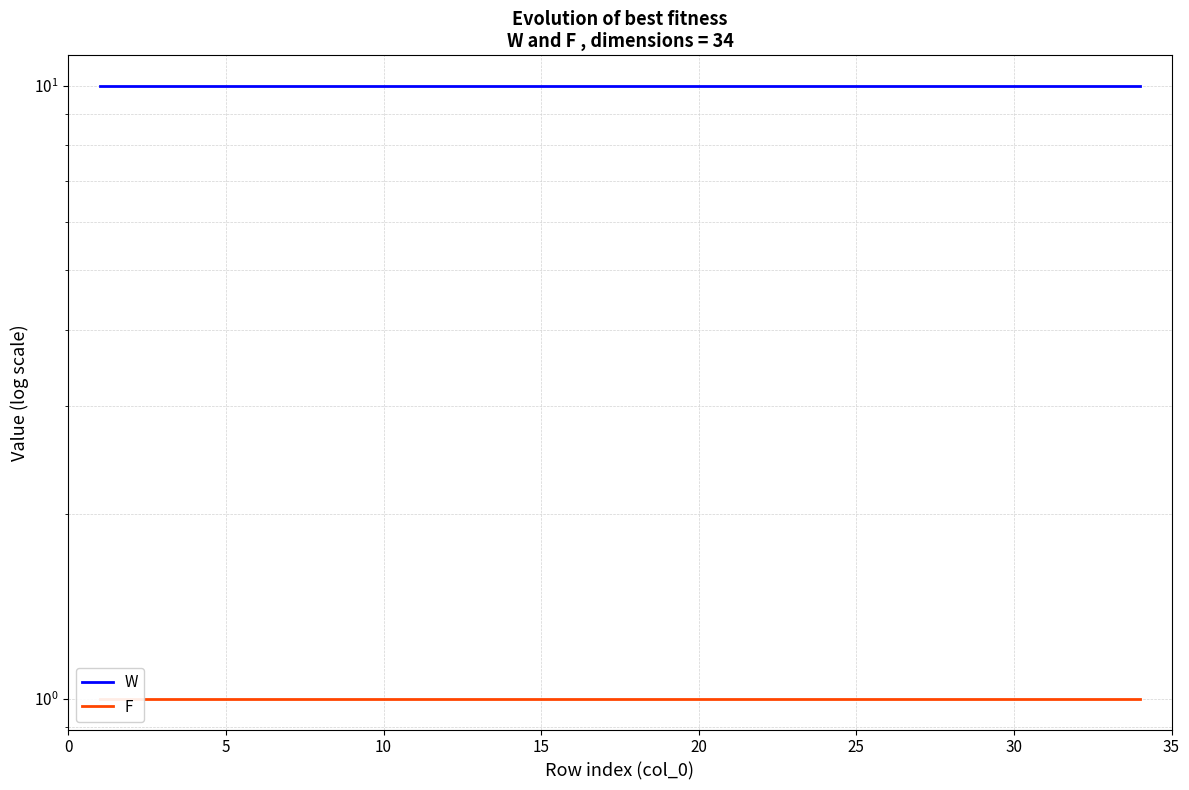

List the series in order of their overall mean, highest first.

W, F